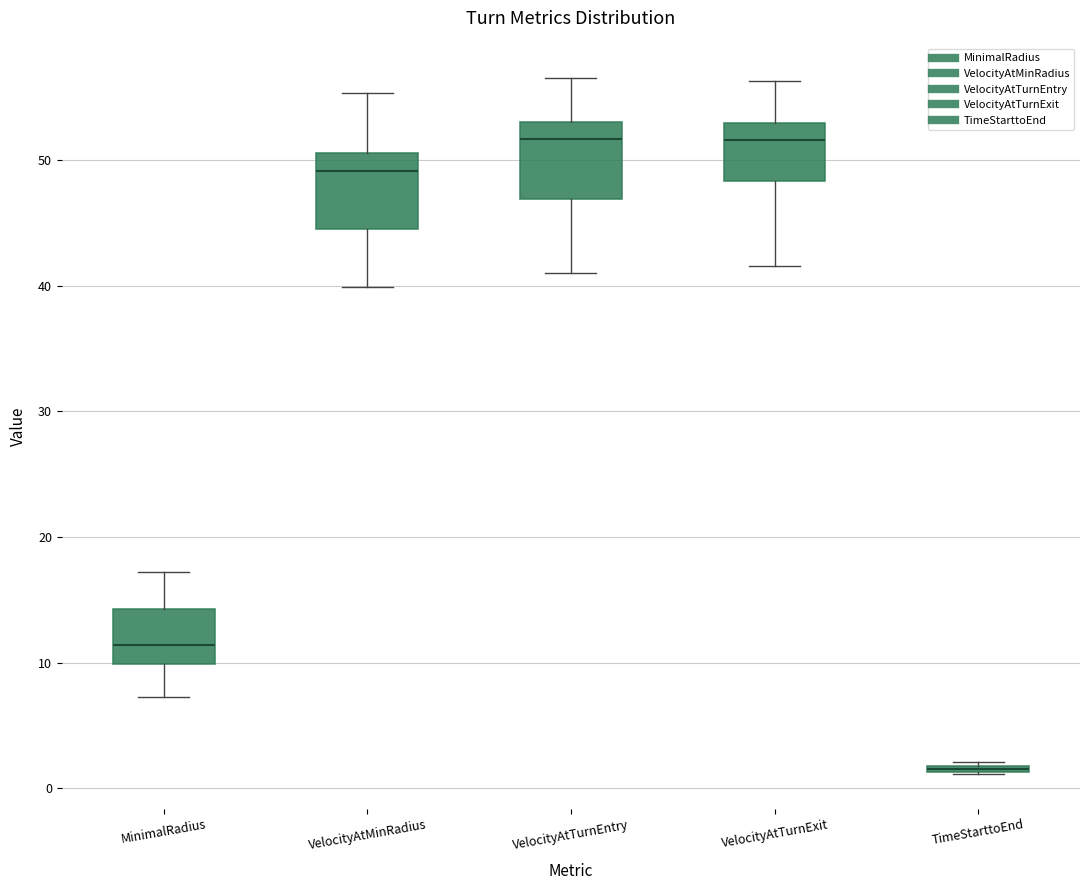

Where does the lower whisker of the box for VelocityAtTurnEntry end on the y-axis? The values are not printed on the chart, so give them approximately, as read against the axis.

41